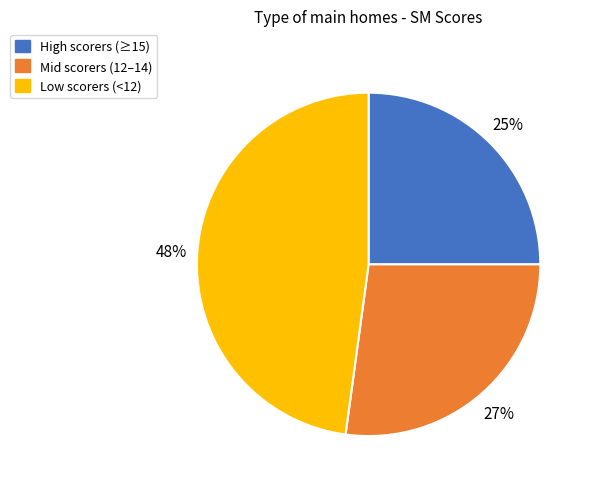

The Low scorers (<12) slice represents 48% of the pie. True or false?

True